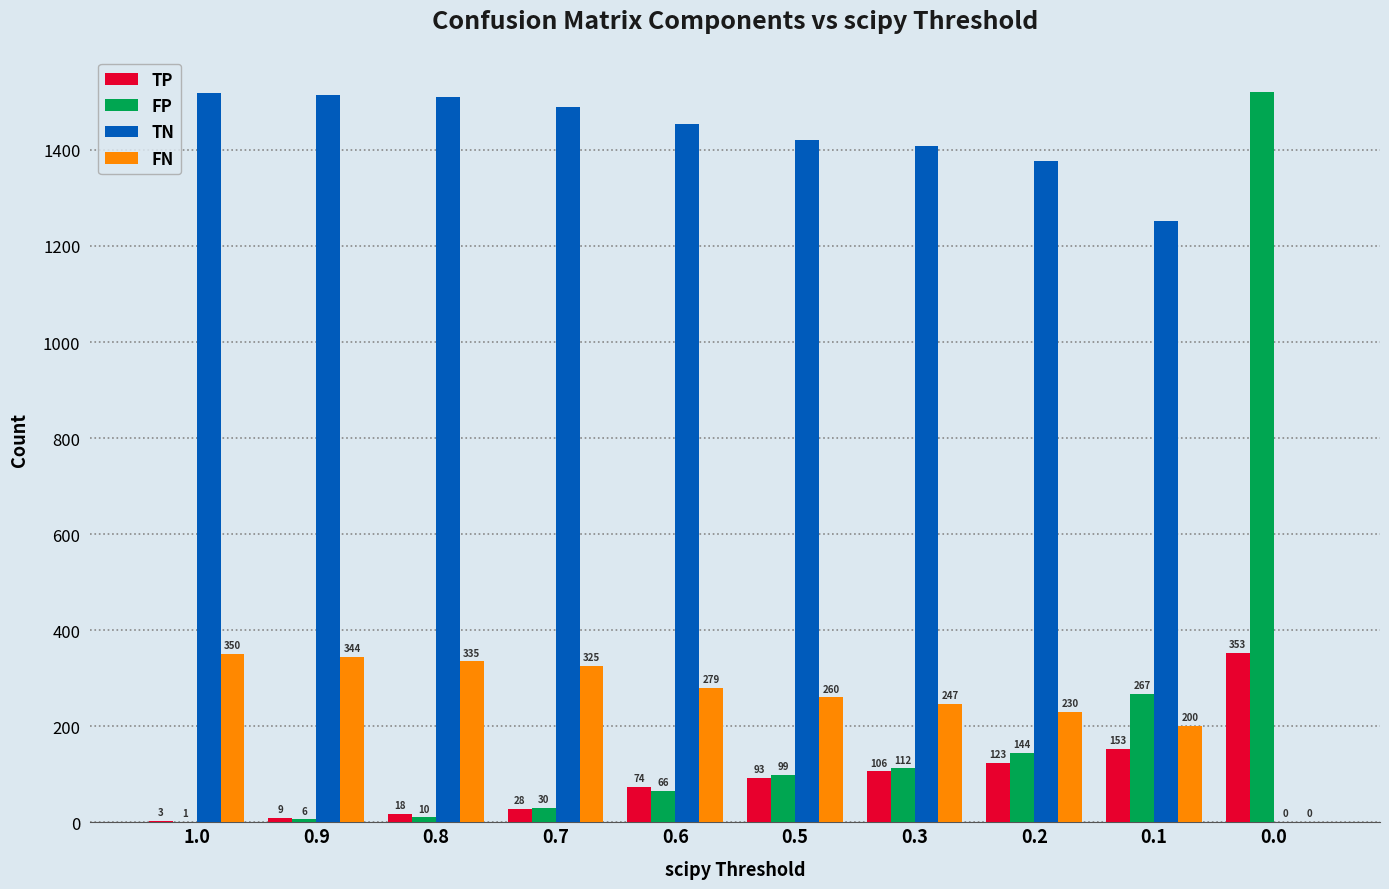

Which series has the largest total across all categories?

TN